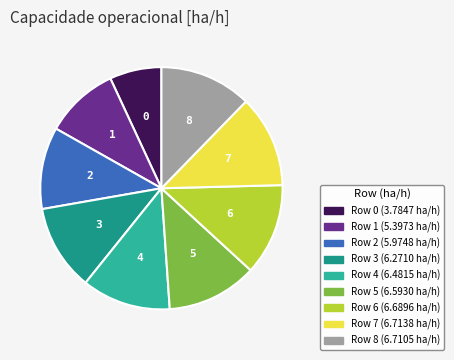

Is there any slice that represents more than half of the pie?

No